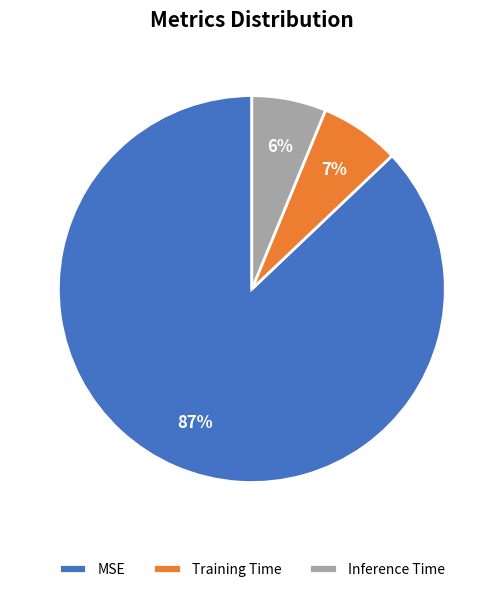

What is the largest slice in the pie chart?

MSE